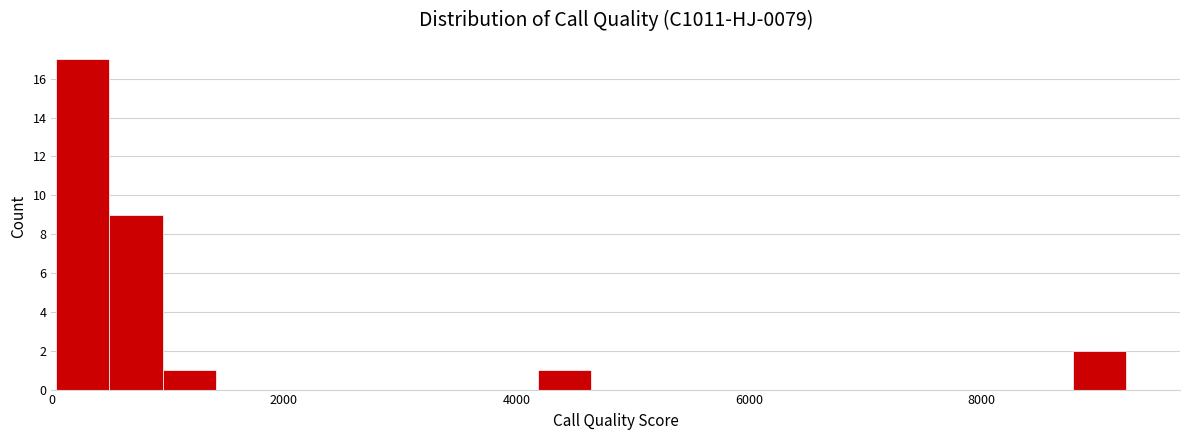

Read against the x-axis, roughly where is the centre of the tallest bar?

200